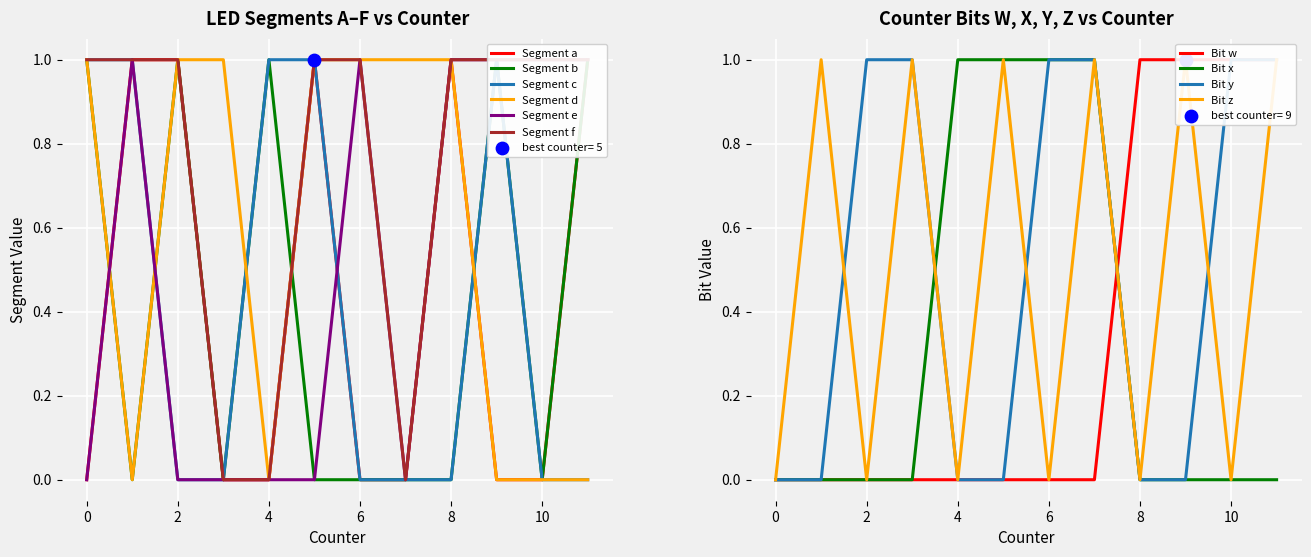

At how many categories does at least one series exceed 0?

11